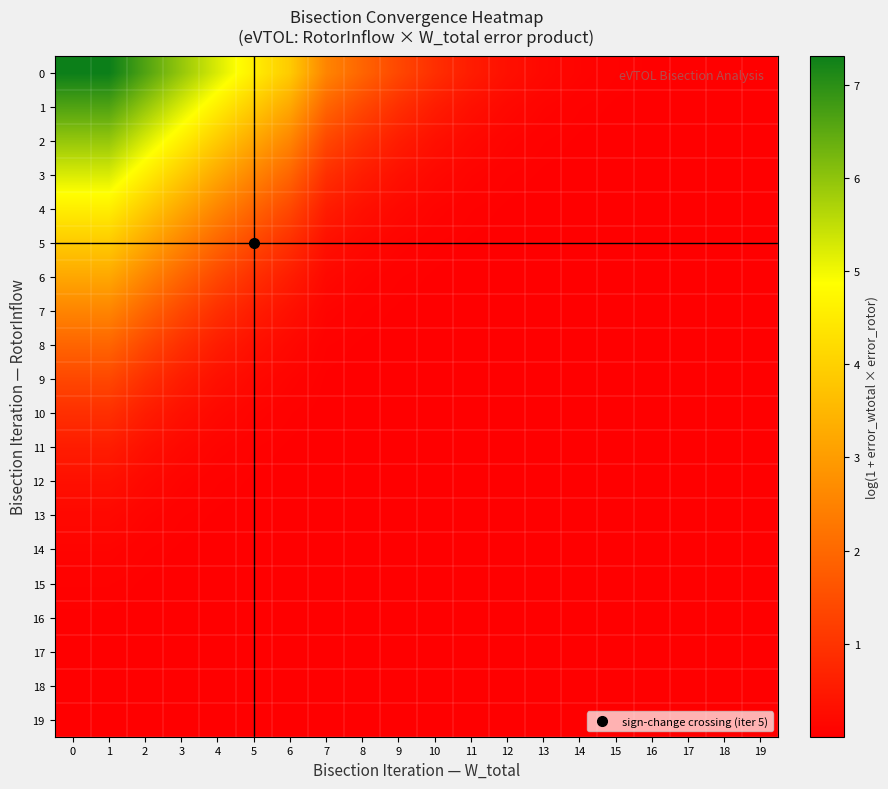

What is the total value across all series at 1?

44.7